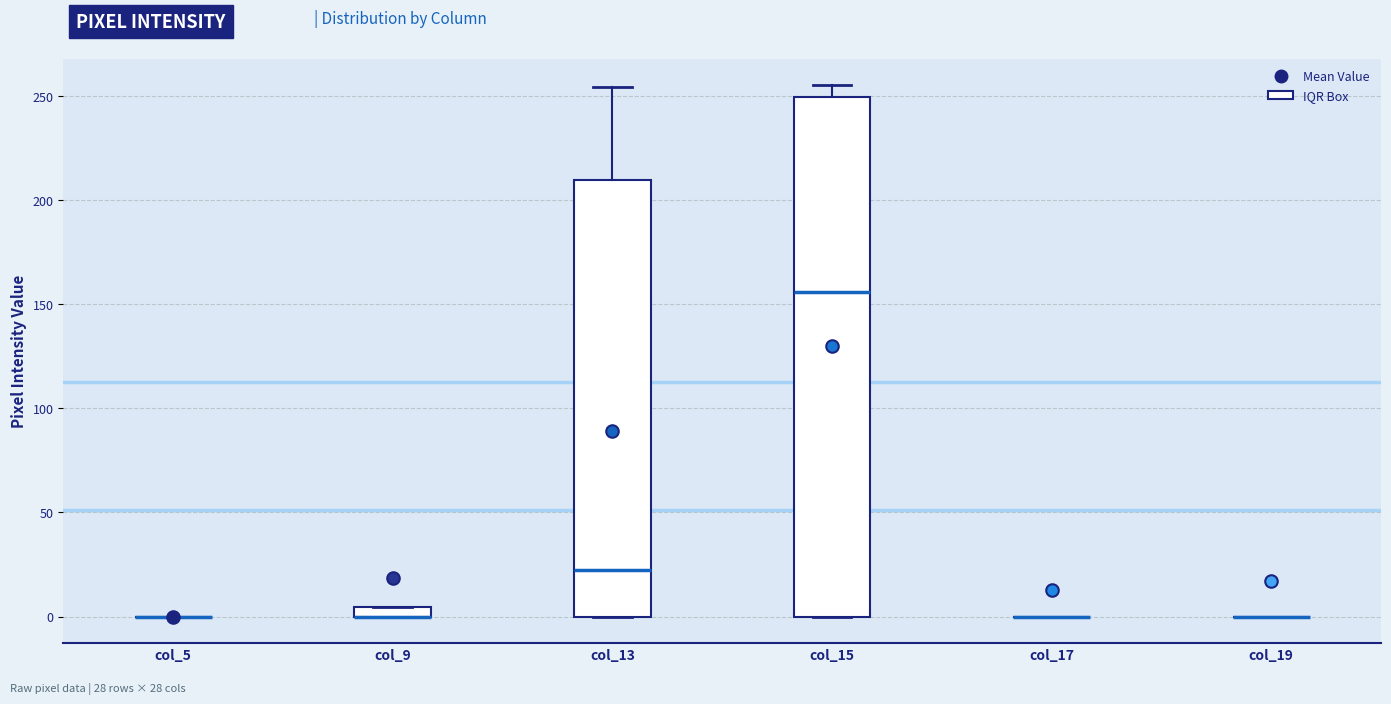

Which box is the tallest, from its lower edge to its upper edge?

col_15